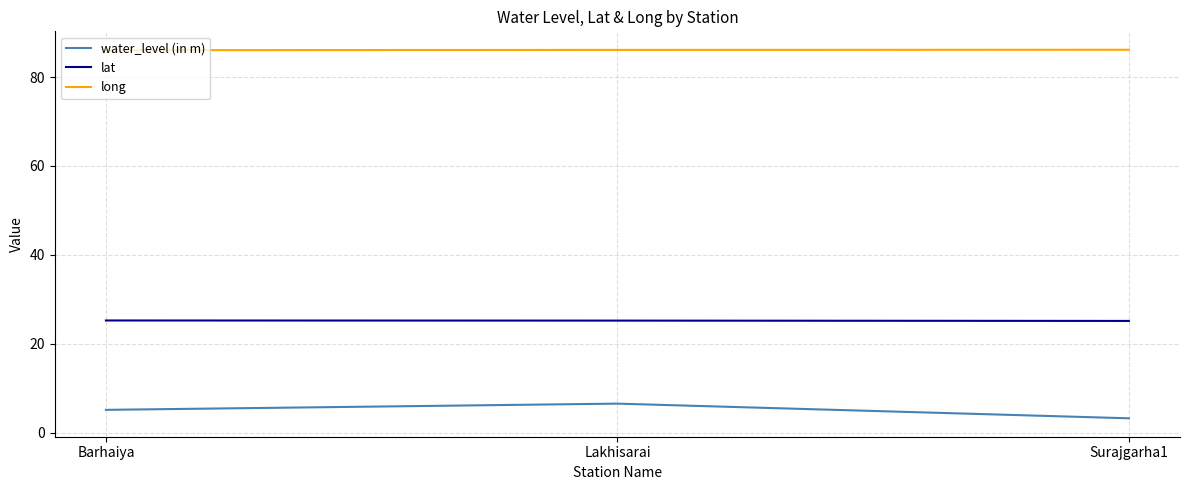

Rank the series by their maximum value, from highest to lowest.

long, lat, water_level (in m)